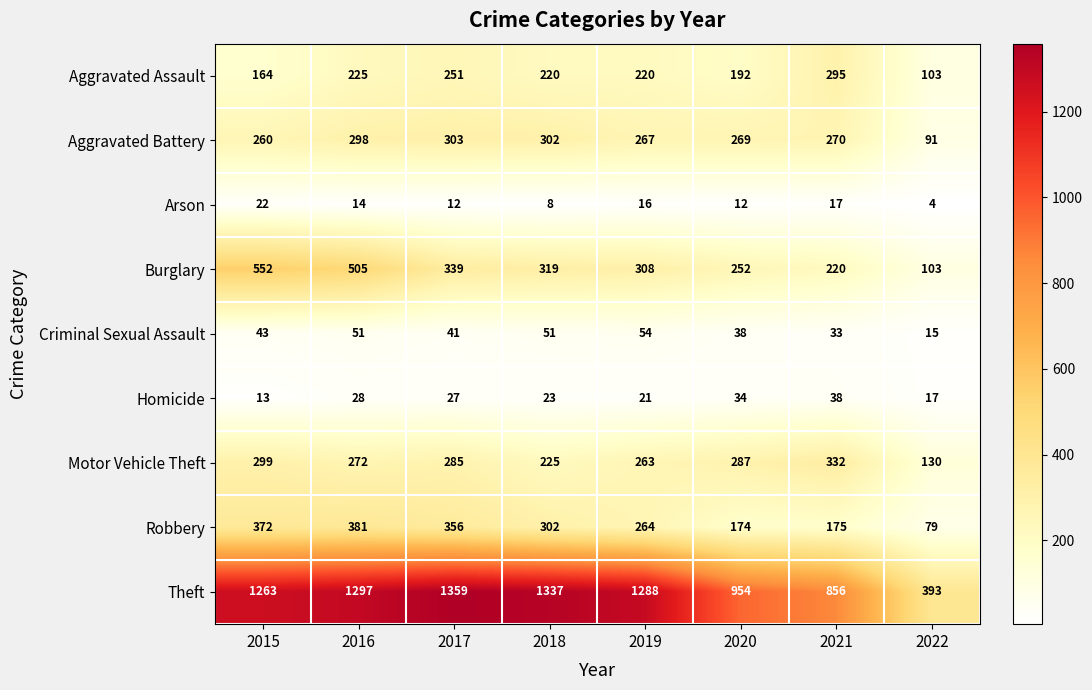

What is the approximate value of Aggravated Battery at 2017?

303